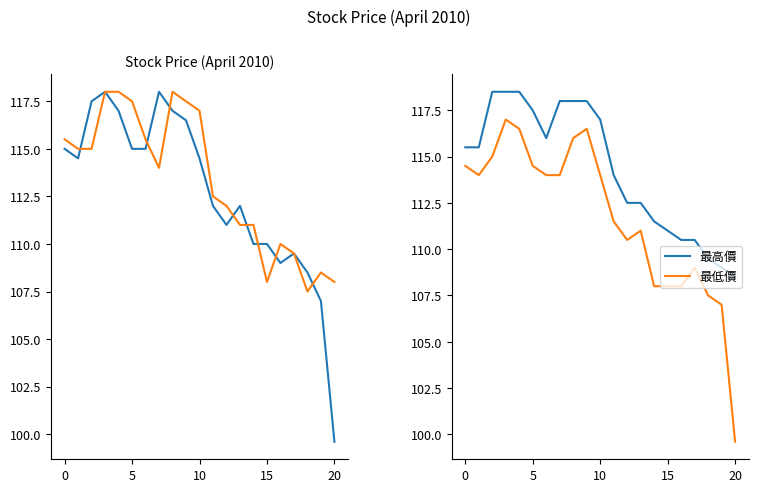

What is the difference between the highest and lowest values at 14?

3.5